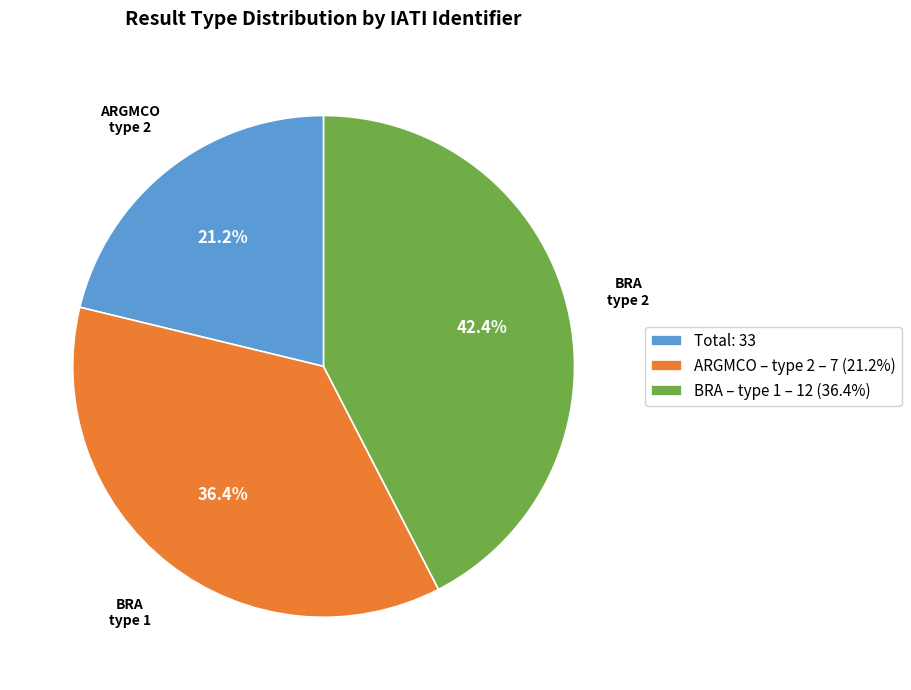

Rank the categories by value from lowest to highest.

Total: 33, ARGMCO – type 2 – 7 (21.2%), BRA – type 1 – 12 (36.4%)